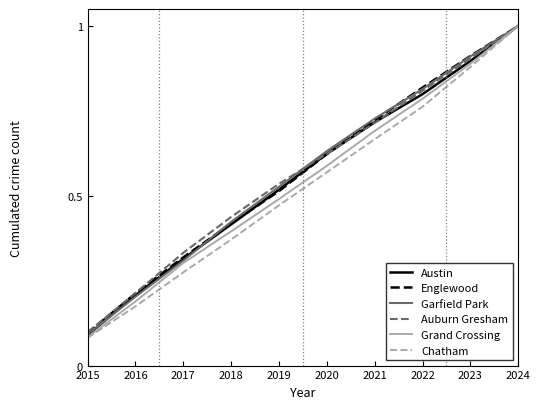

What are all the series names shown in the legend?

Austin, Englewood, Garfield Park, Auburn Gresham, Grand Crossing, Chatham